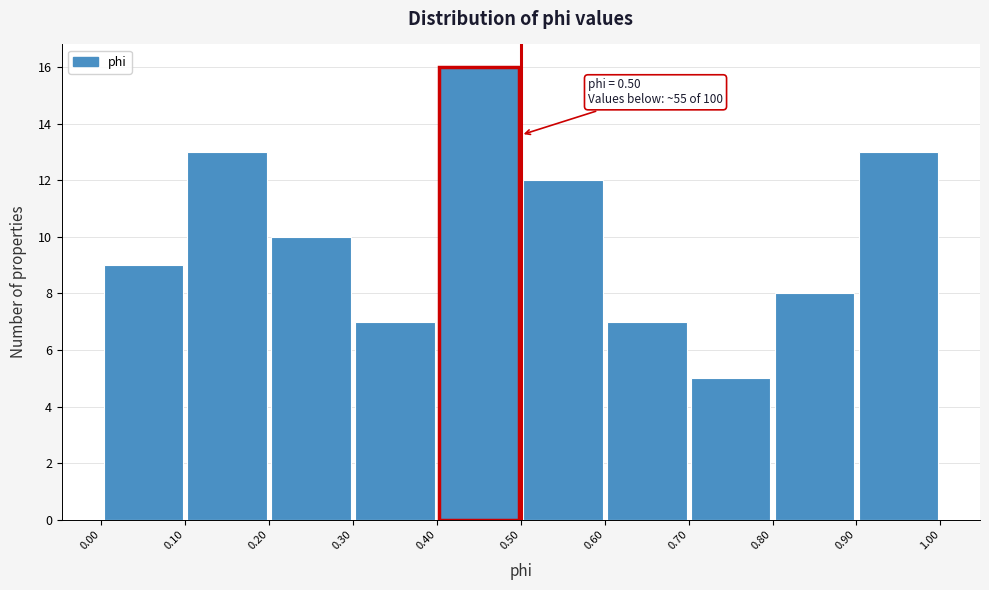

Which range on the x-axis has the tallest bar?

0.40 to 0.50